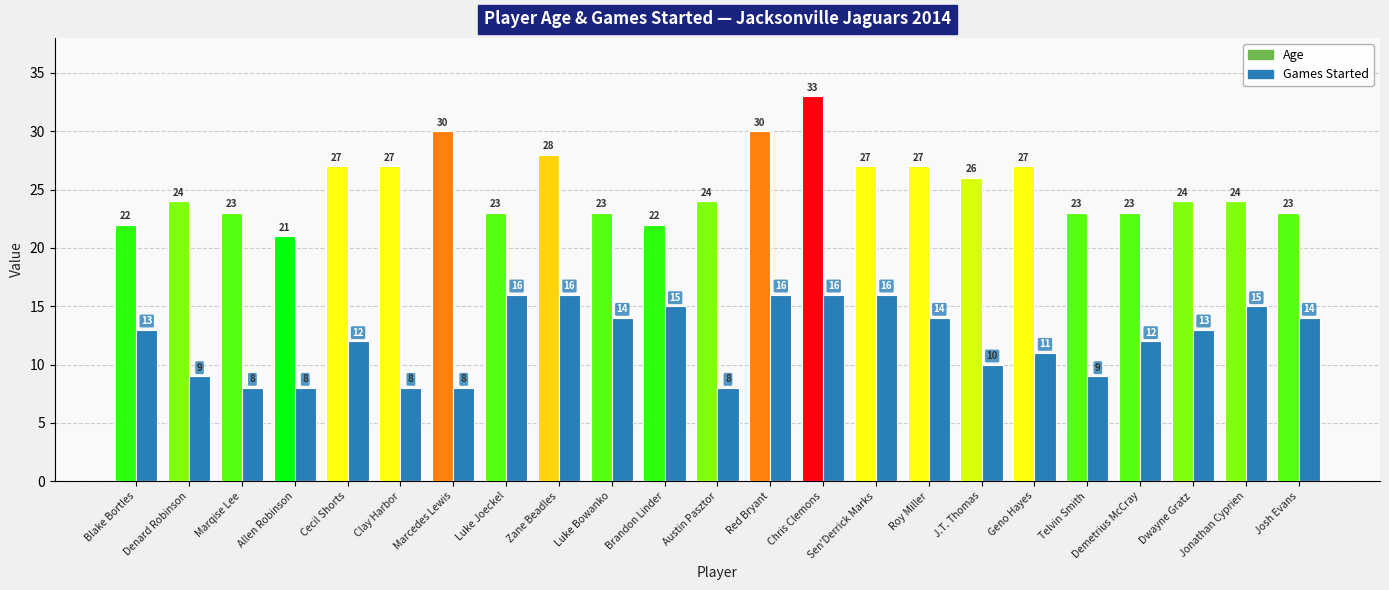

At which category is the sum across all series the highest?

Chris Clemons